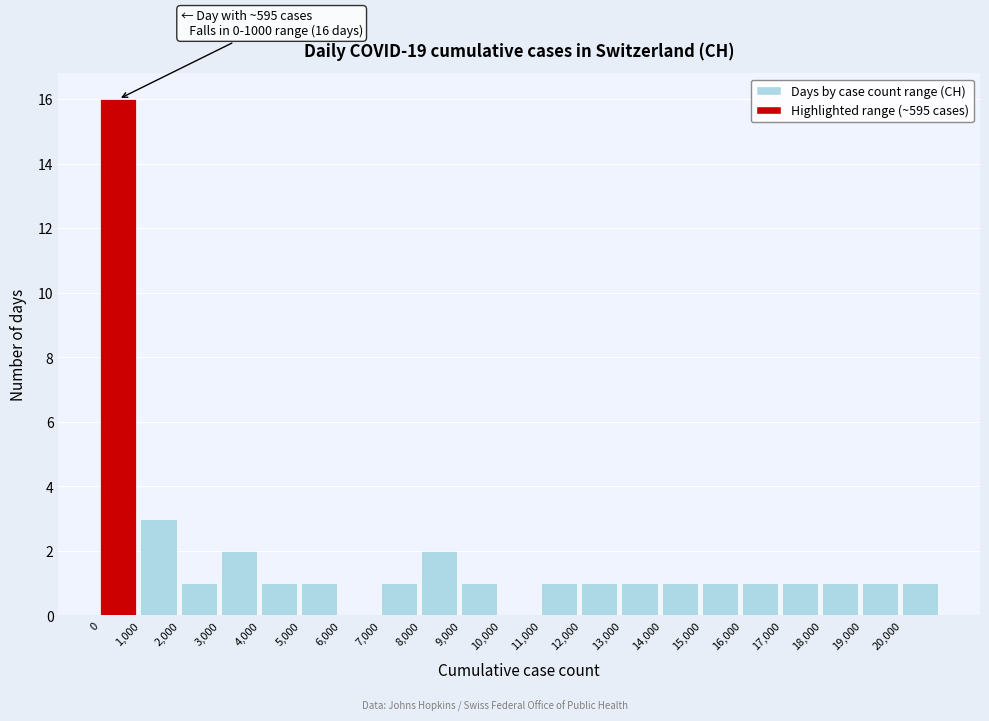

Over which range of the x-axis is the bar tallest?

0 to 1000